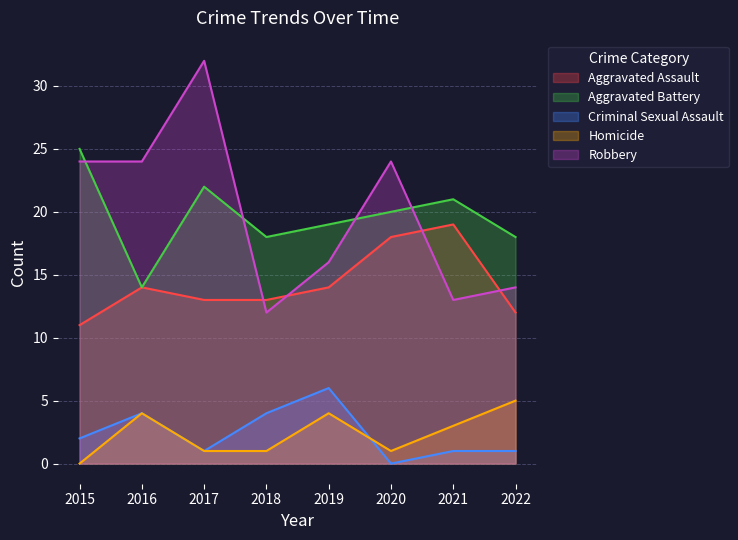

Rank the categories by Homicide value from lowest to highest.

2015, 2017, 2018, 2020, 2021, 2016, 2019, 2022